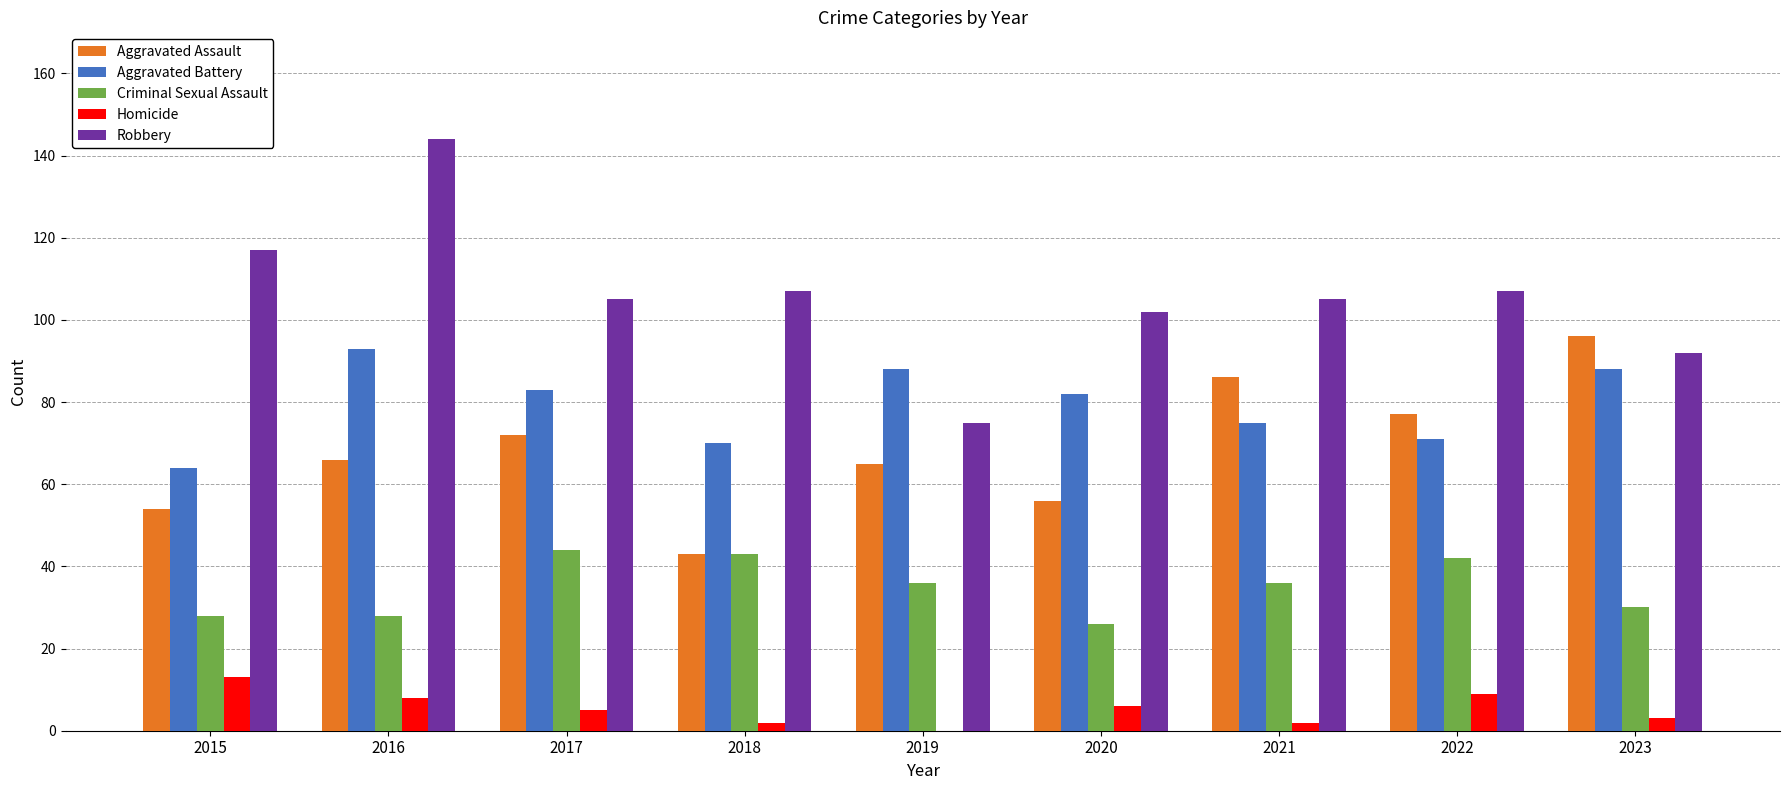

Are the bars grouped side by side (vs. stacked)?

Yes